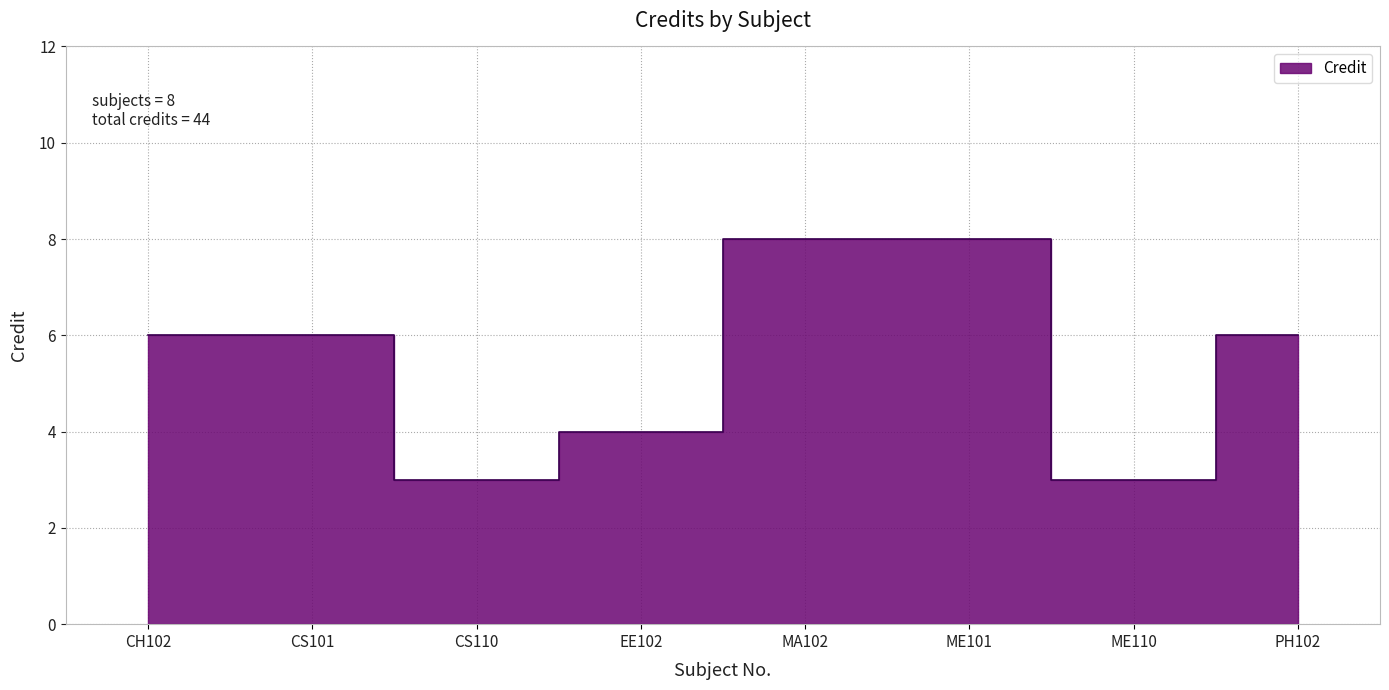

Does the chart display data point markers on the line(s)?

No